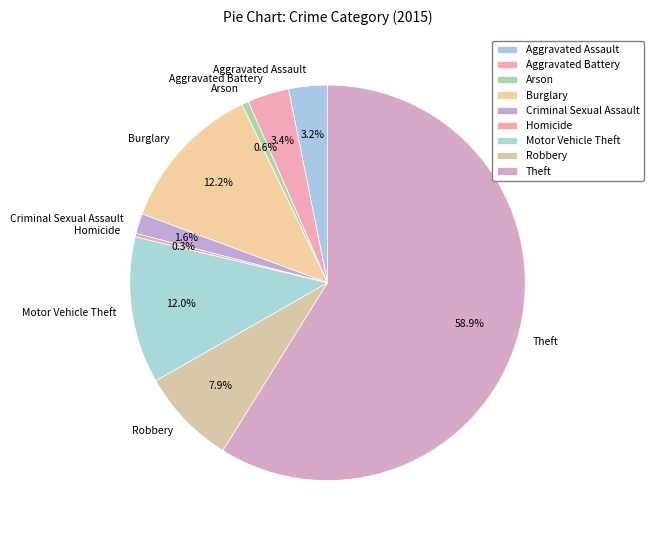

How many segments does this pie chart have?

9